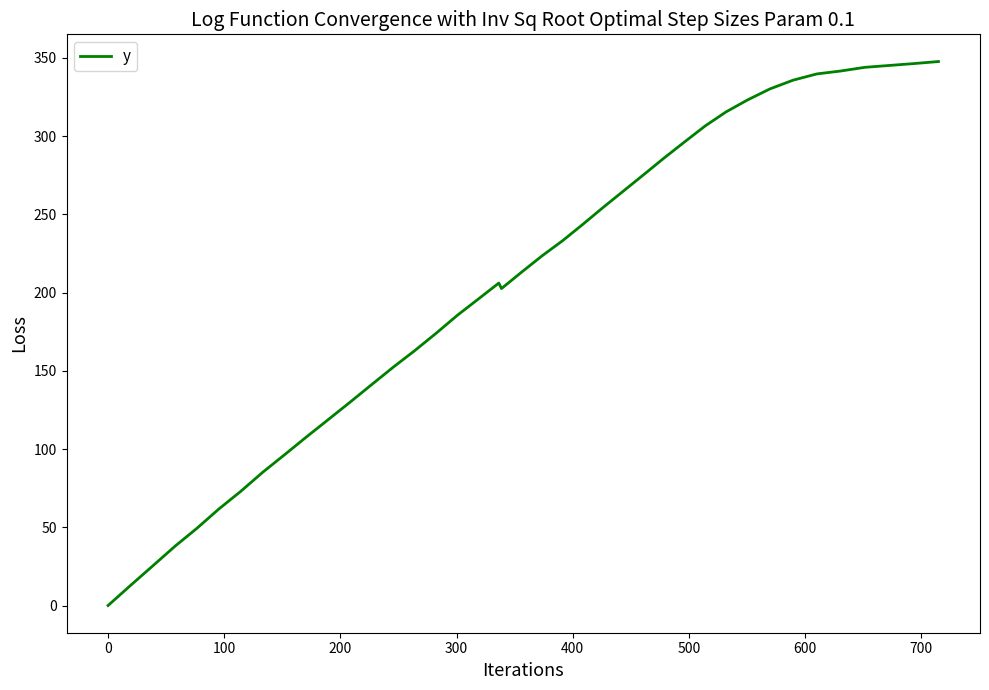

Does the chart display data point markers on the line(s)?

No